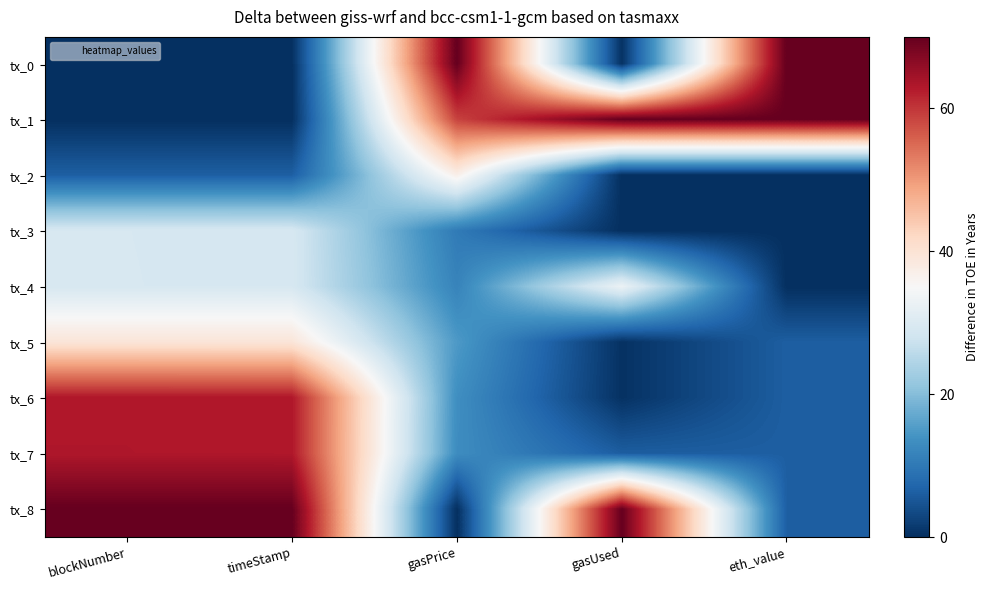

Which series has the largest total across all categories?

tx_8